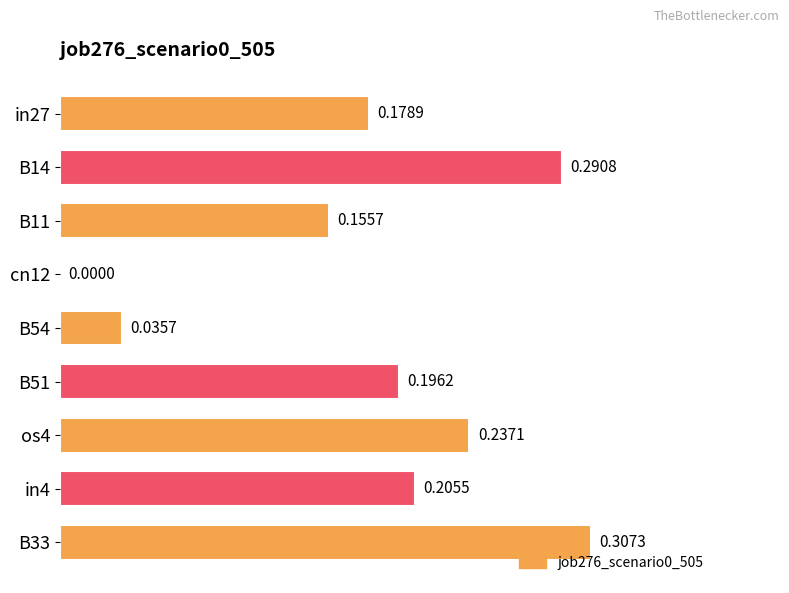

What is the sum of all values?

1.6